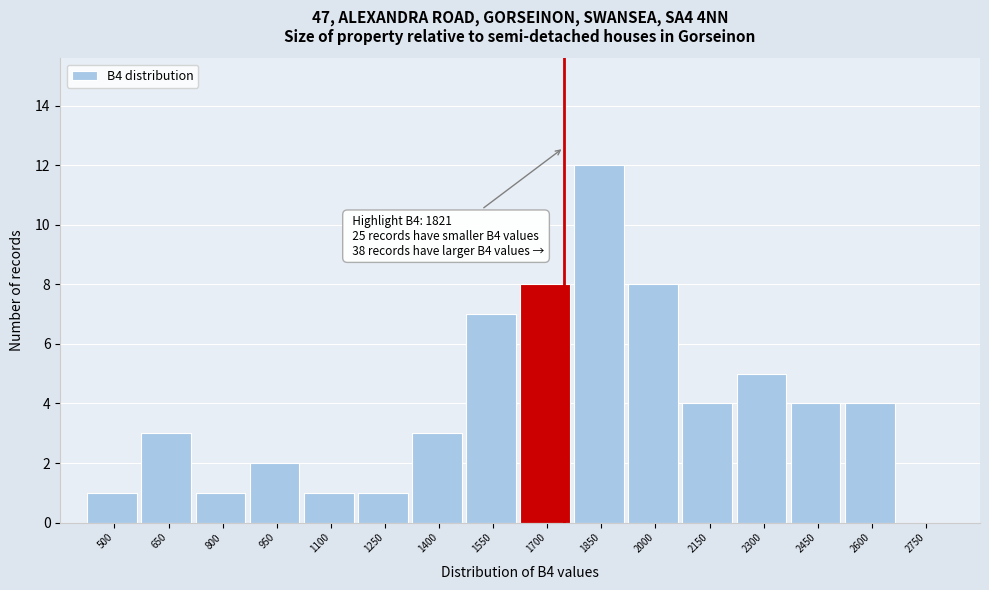

Reading right to left, list all the values displayed in this chart.

2750=0	2600=4	2450=4	2300=5	2150=4	2000=8	1850=12	1700=8	1550=7	1400=3	1250=1	1100=1	950=2	800=1	650=3	500=1